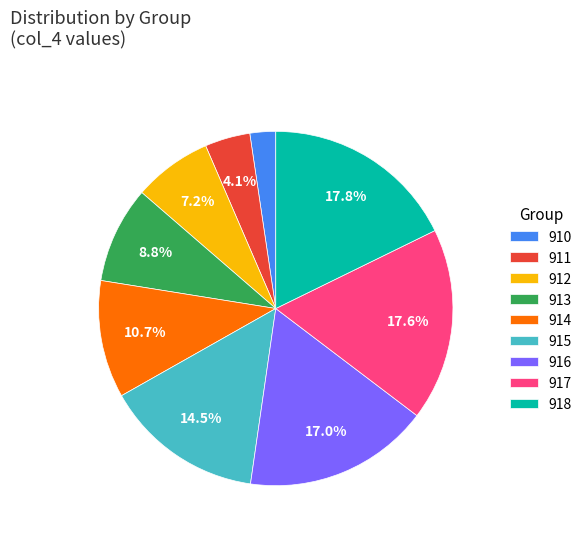

How many slices are in this pie chart?

9